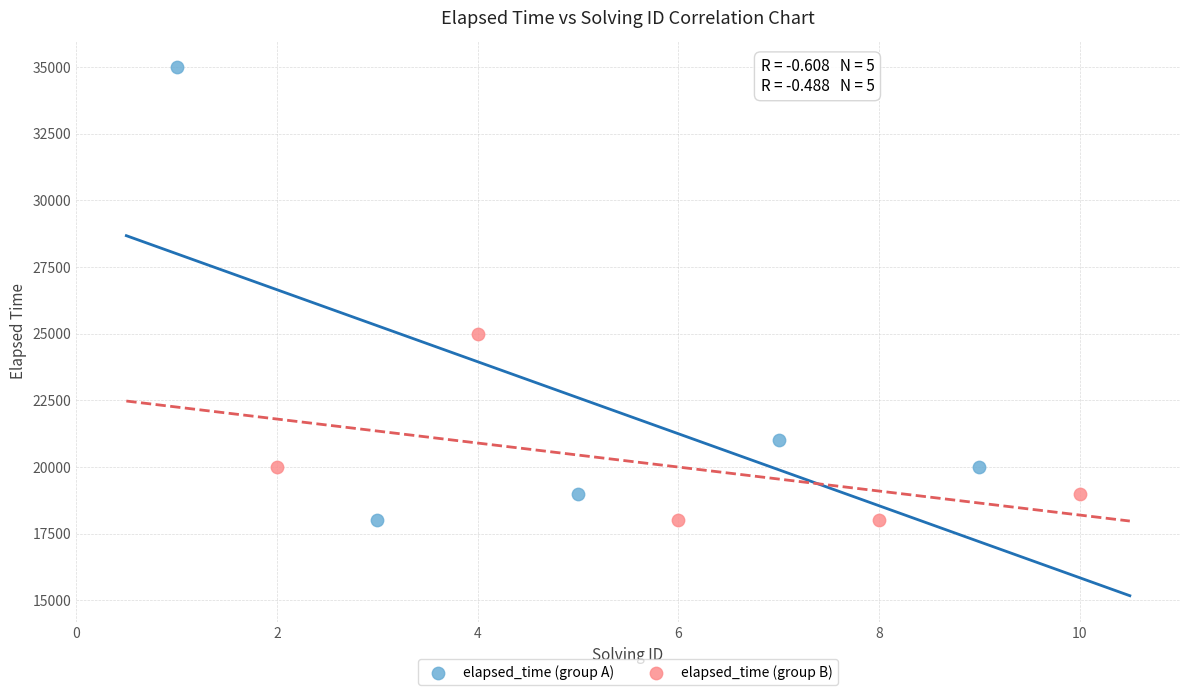

Which series has the widest spread of Y values?

elapsed_time (group A)